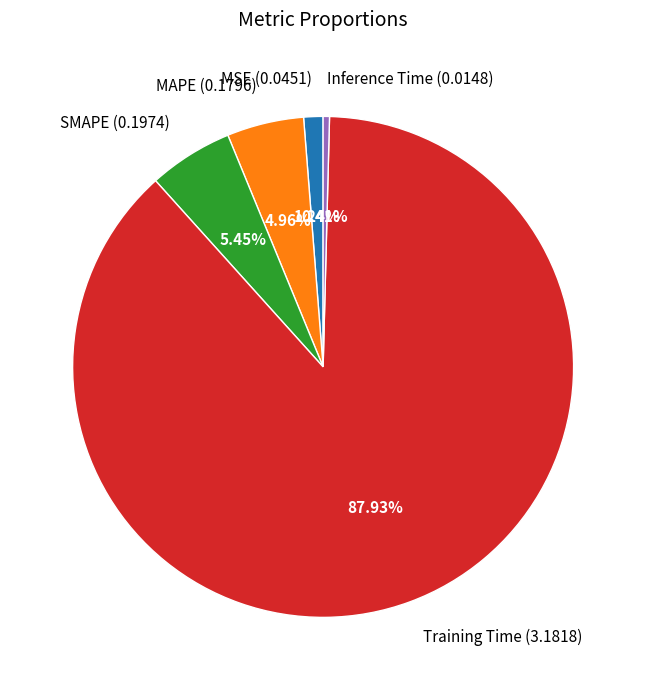

Which category accounts for the majority?

Training Time